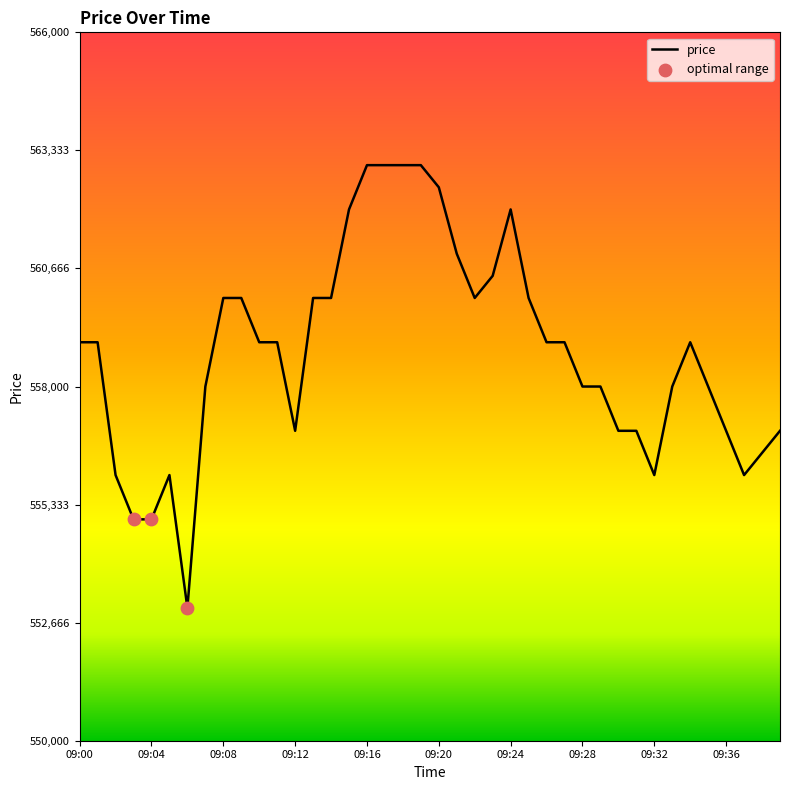

What is the smallest value displayed?

553000